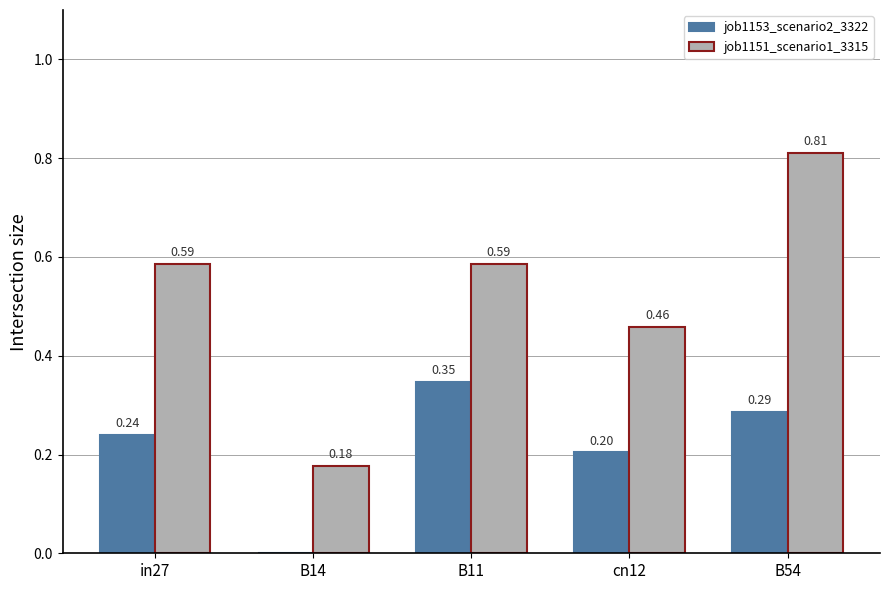

Is the value of job1151_scenario1_3315 at in27 greater than the value of job1153_scenario2_3322 at cn12?

Yes